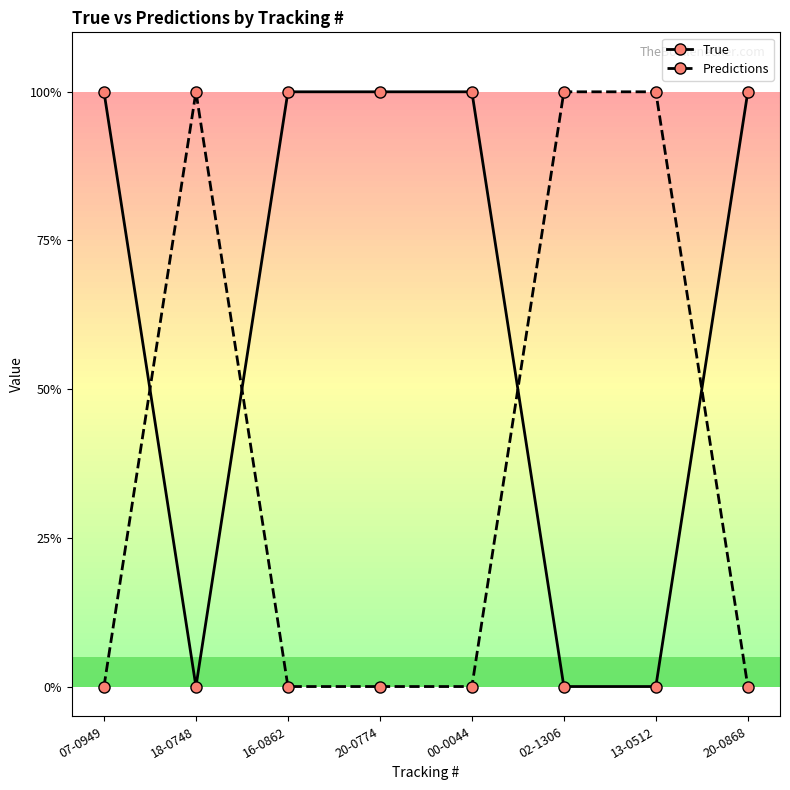

True or false: True has more than 0 points higher than both neighbors.

False